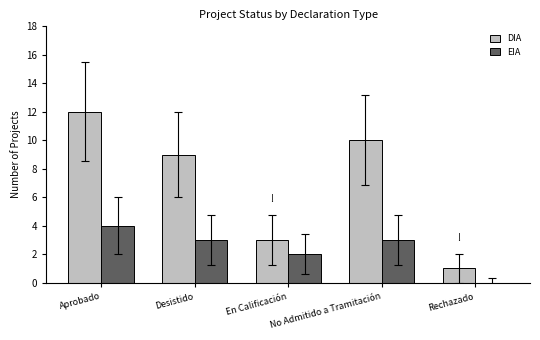

At which label is EIA closest to 2?

En Calificación